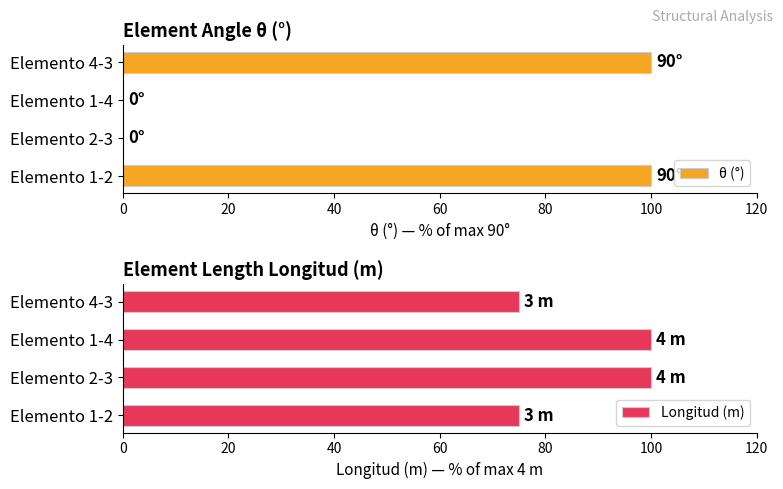

At how many categories does at least one series exceed 93?

4